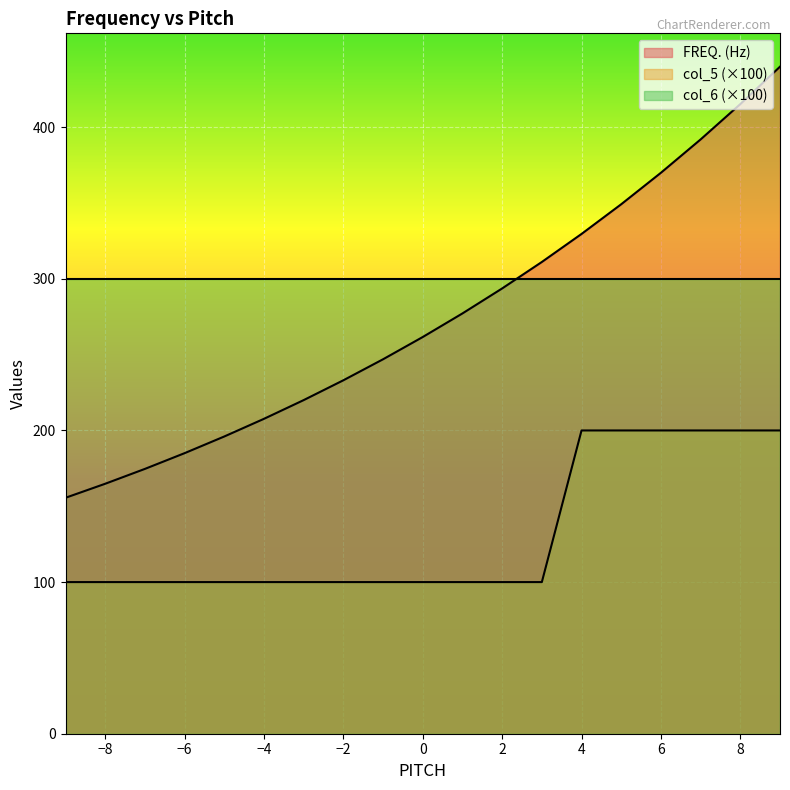

At which category is the sum across all series the highest?

9